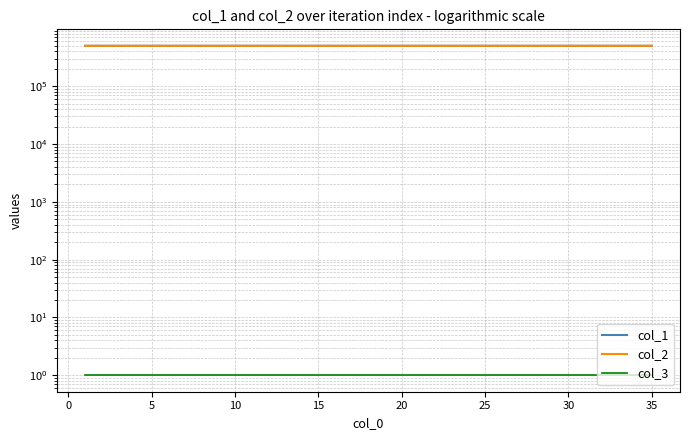

Which series has the largest total across all categories?

col_2